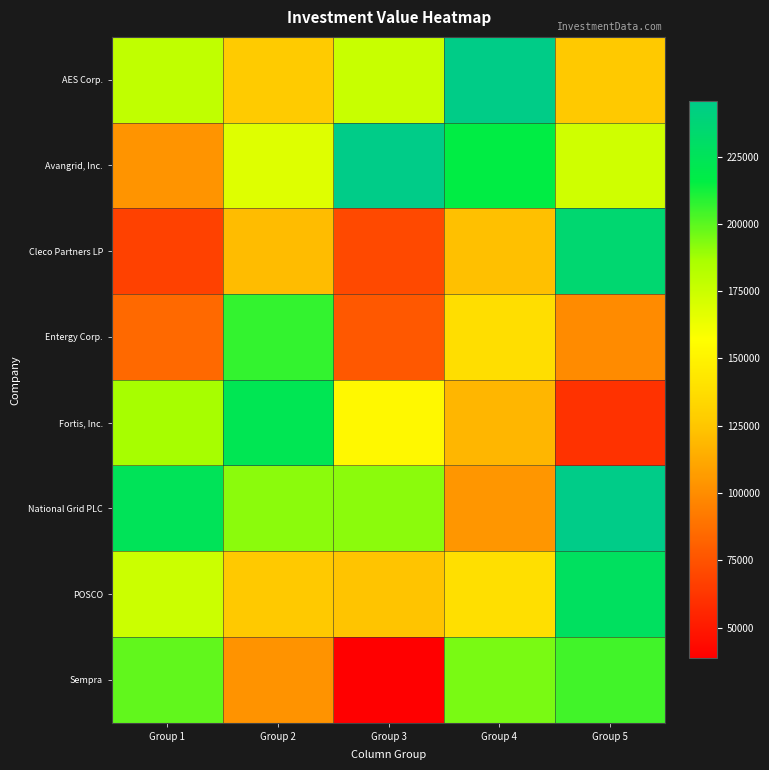

What is the difference between the highest and lowest values at Group 1?

157391